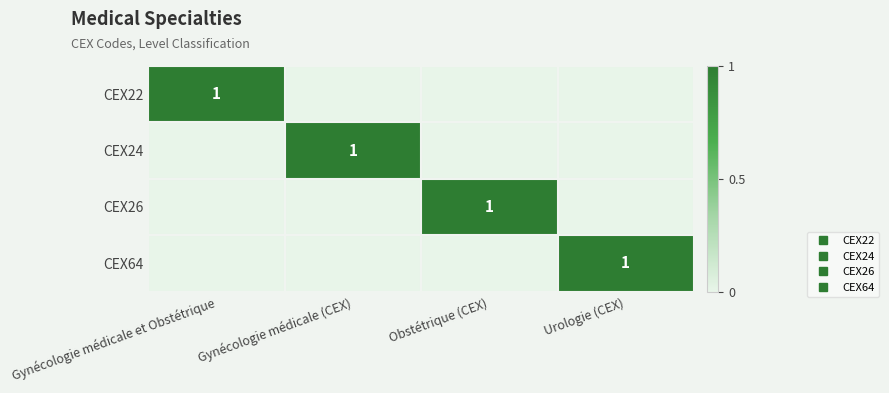

How many values in CEX64 are above zero?

1